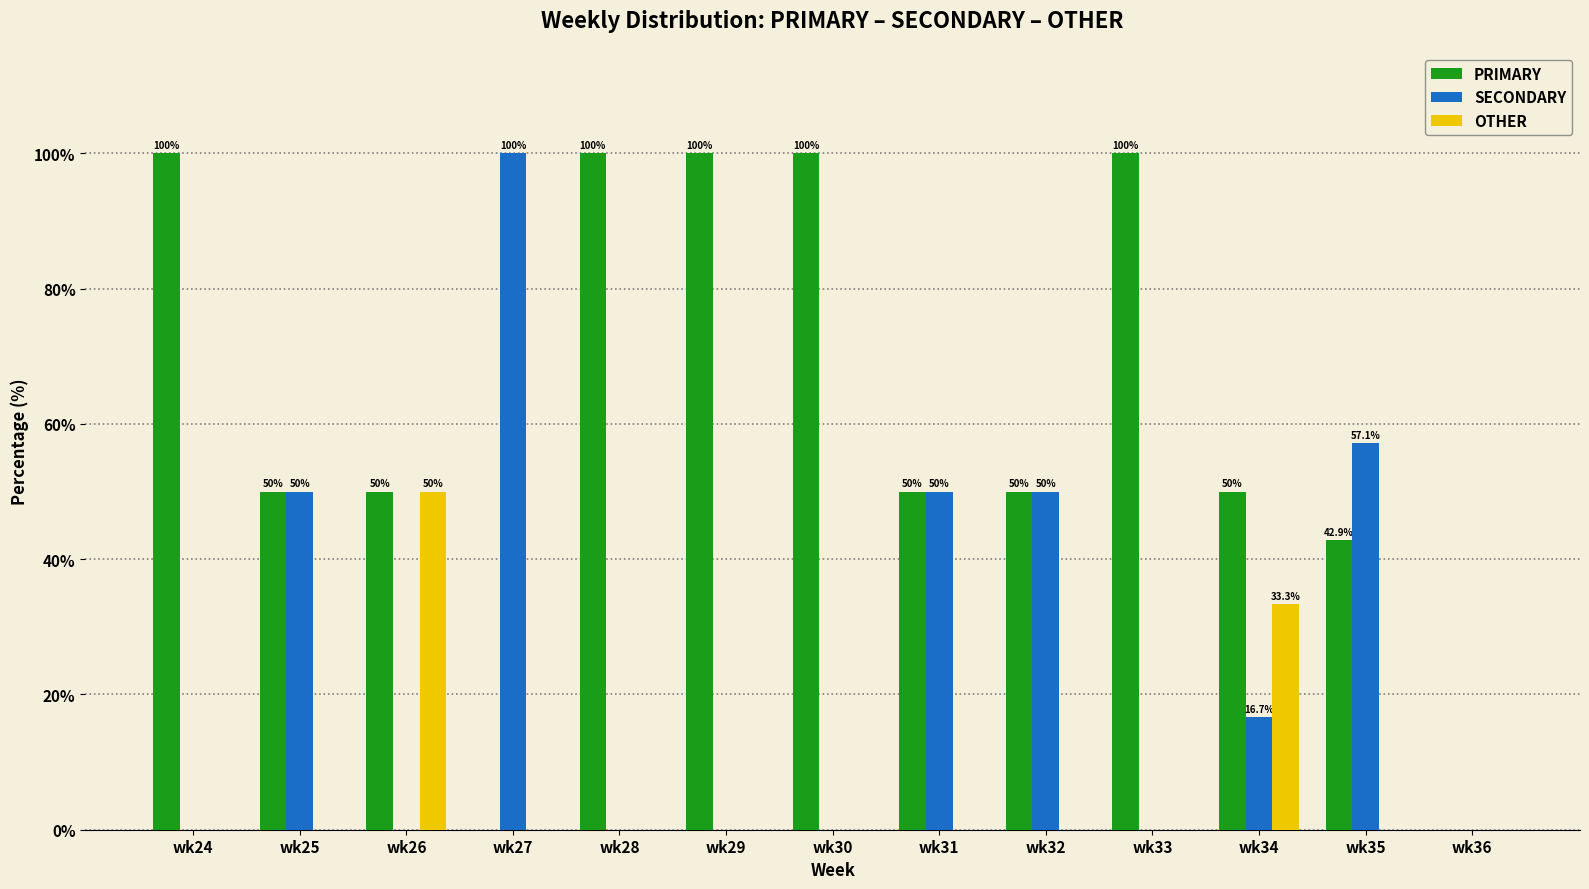

Which series has the largest total across all categories?

PRIMARY